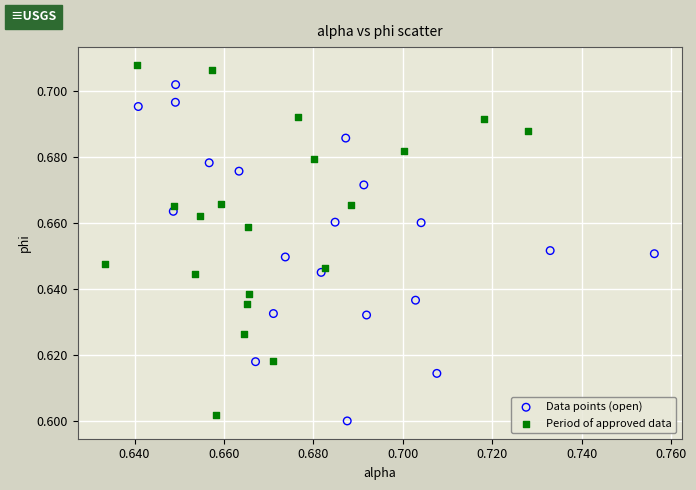

Which series reaches the maximum Y coordinate?

Period of approved data